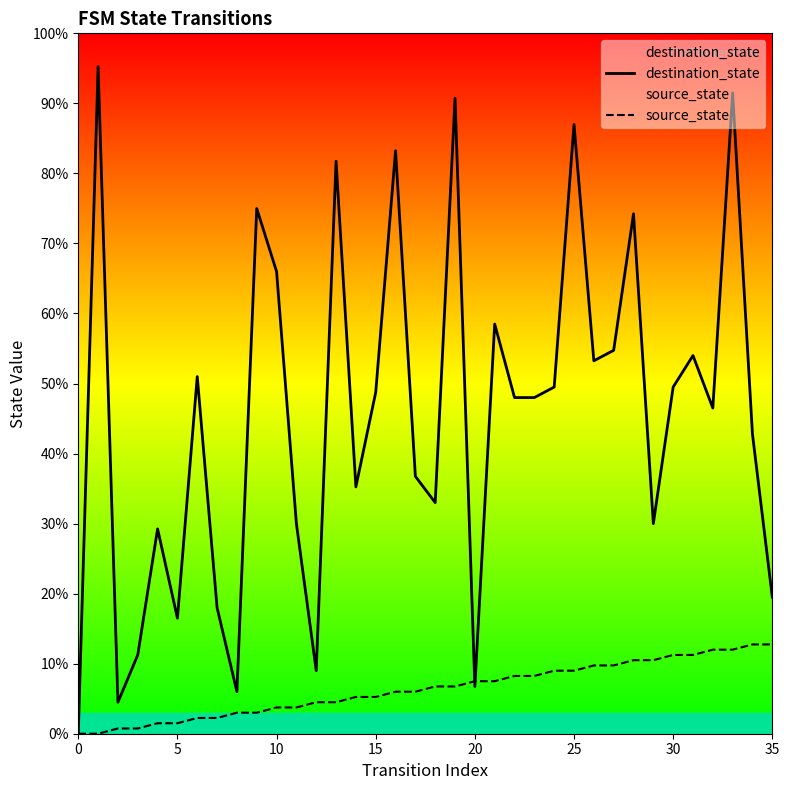

At 19, list the series in order from largest to smallest.

destination_state, source_state